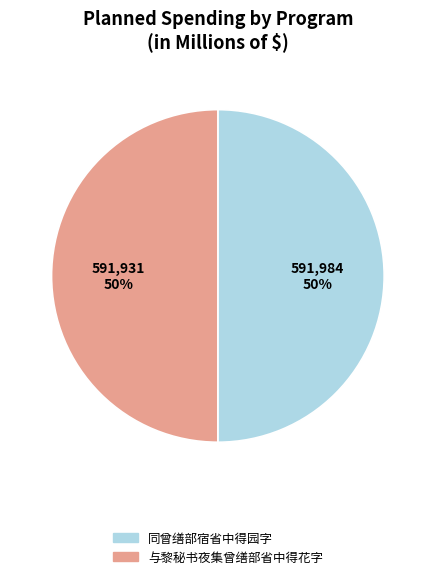

Is the sum of 与黎秘书夜集曾缮部省中得花字 and 同曾缮部宿省中得园字 greater than half?

Yes